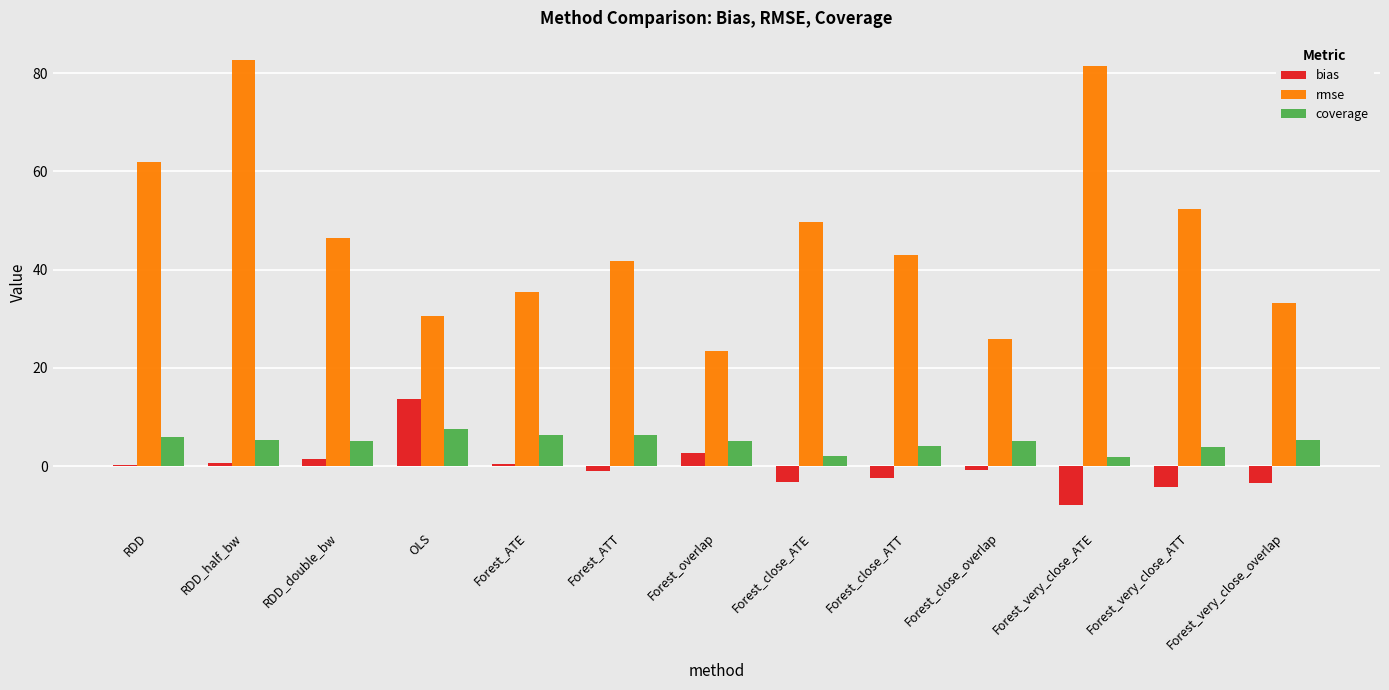

How many data points does each series have?

13